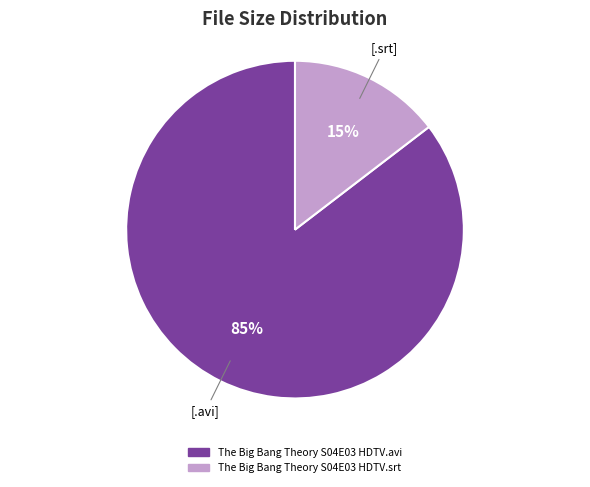

Which category has the smallest portion of the pie?

The Big Bang Theory S04E03 HDTV.srt